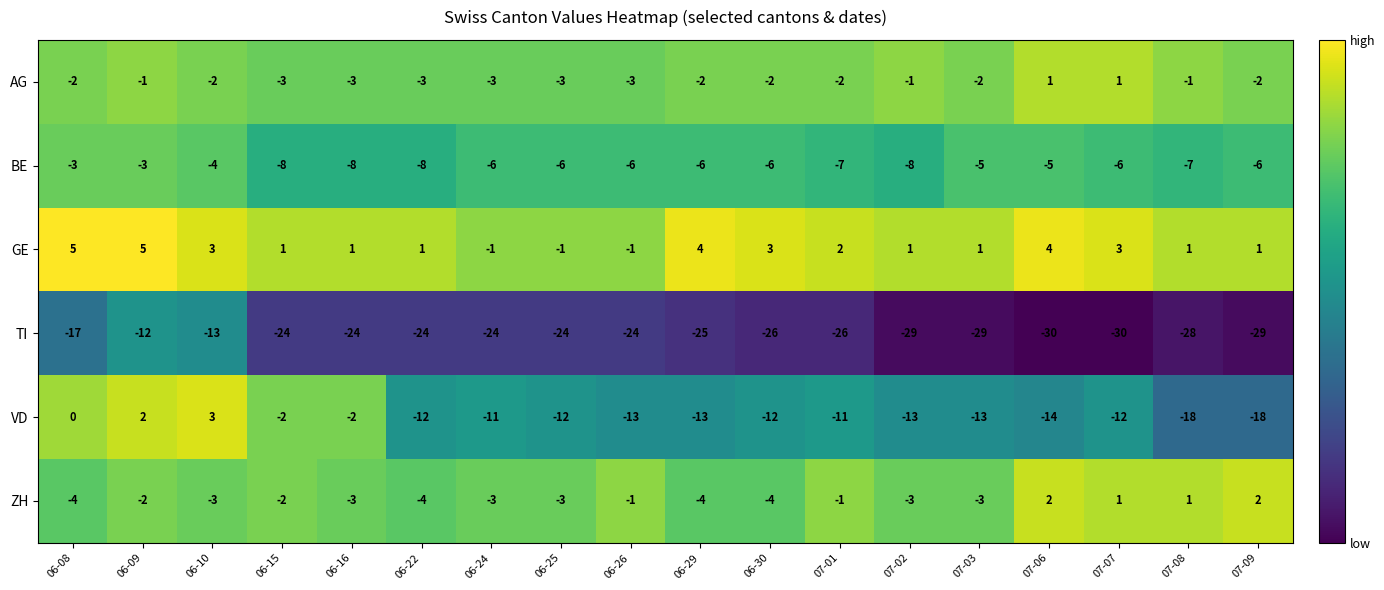

Where does the ZH series first go above -3?

06-09